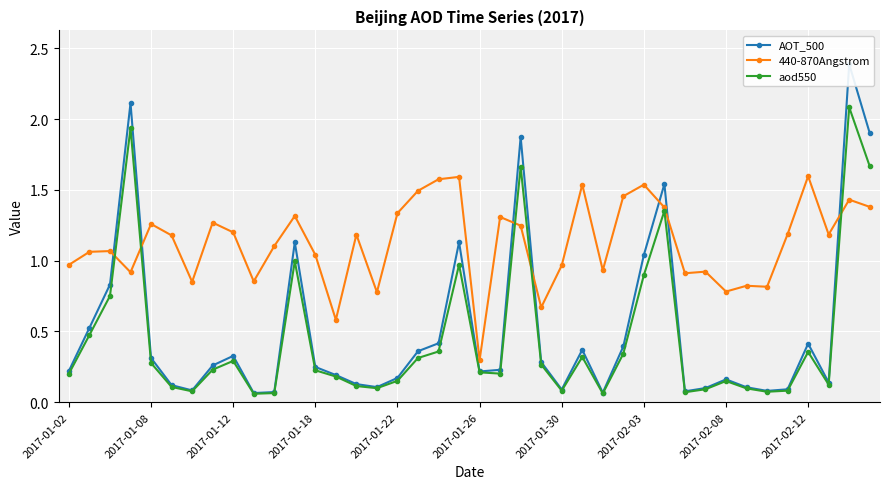

What is the value of the 440-870Angstrom point at the 23rd from the left?

1.2